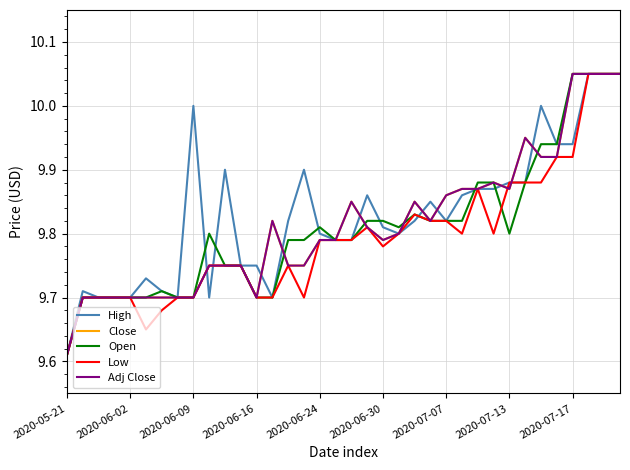

Which category has the highest value in the Open series?

2020-07-17